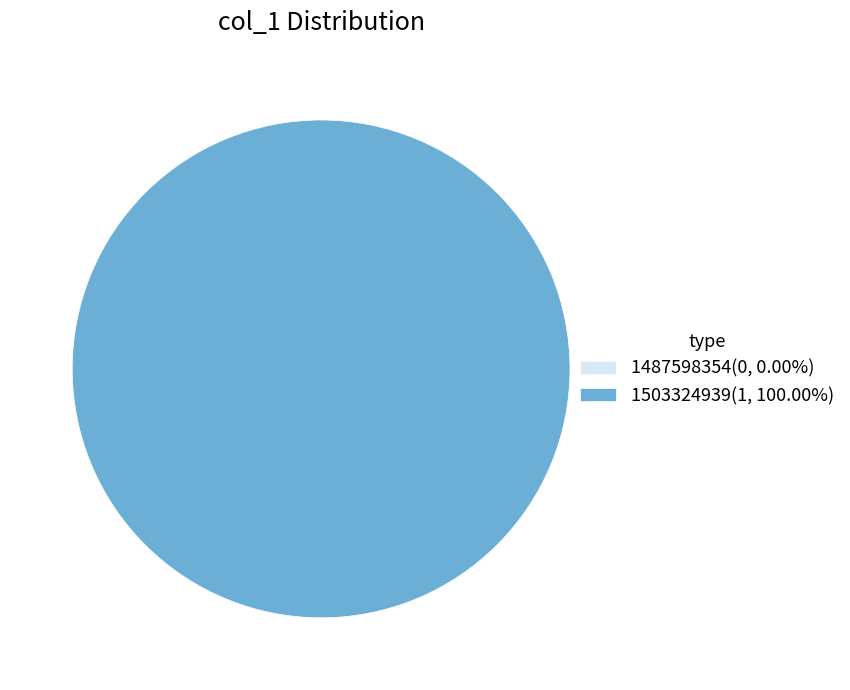

Is it true that 1487598354 is 10% of the pie?

False